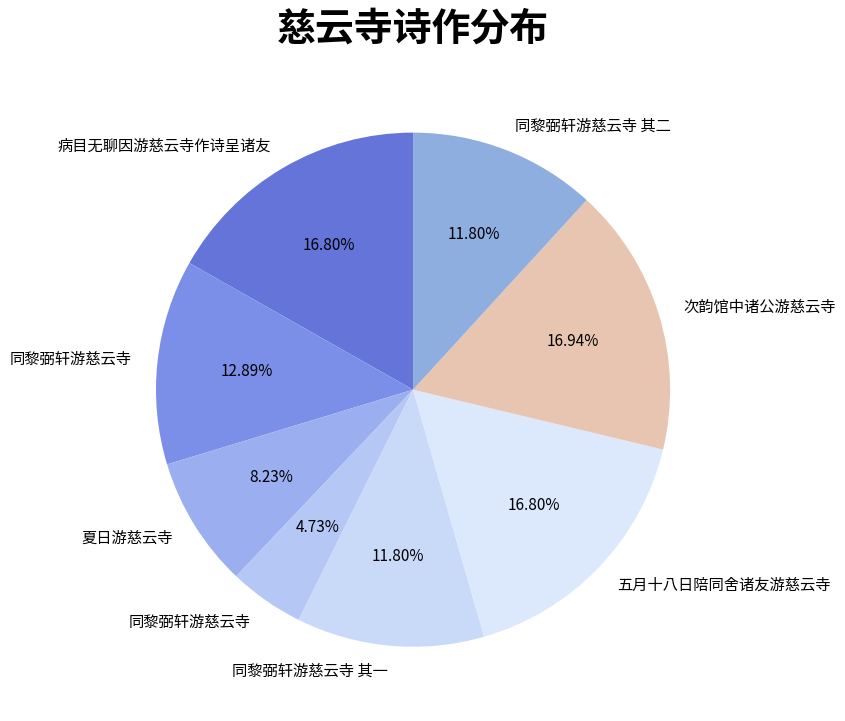

How many segments does this pie chart have?

8